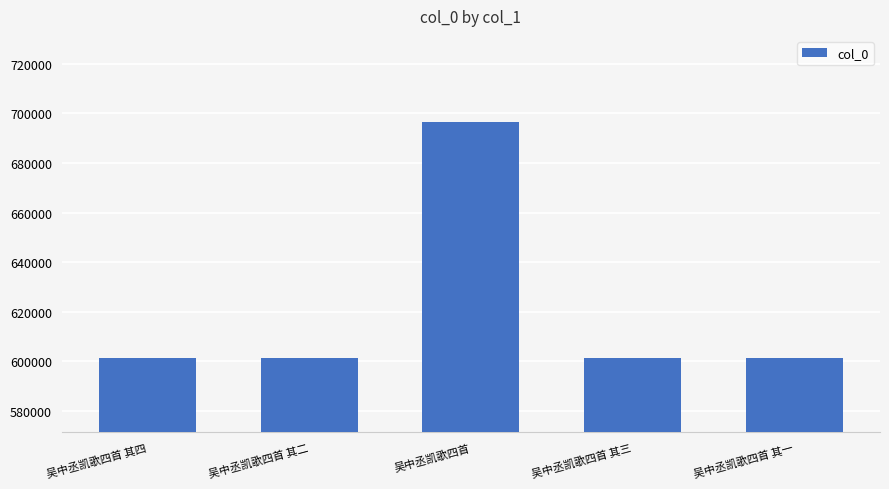

How many data points are less than 601556?

2